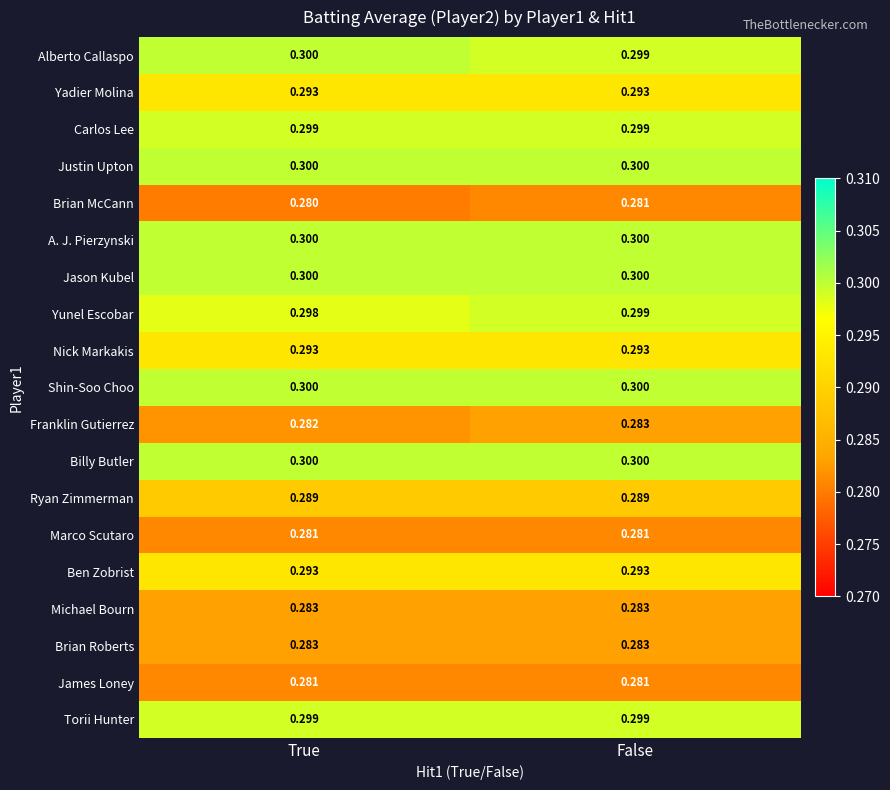

At which category does the chart reach its minimum across all series?

True